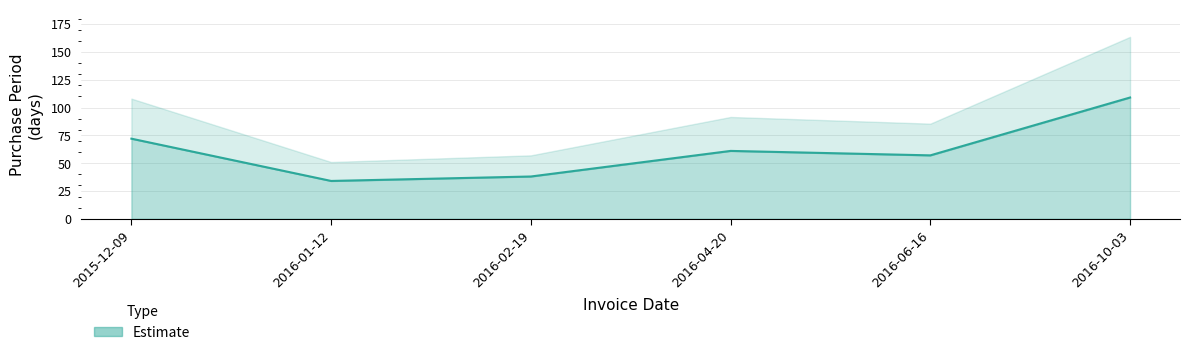

Where is the data nearest to the value 71?

2015-12-09